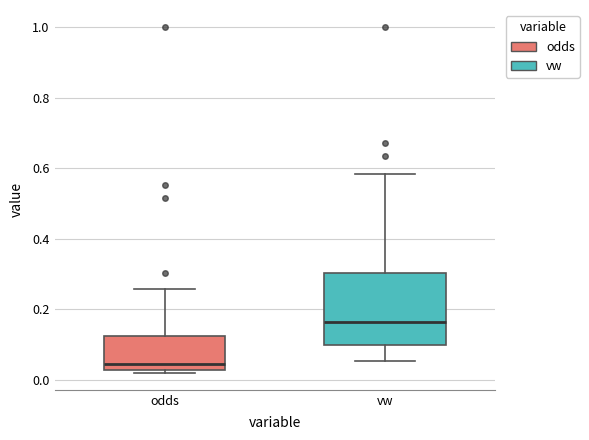

Which box's median line is the highest?

vw